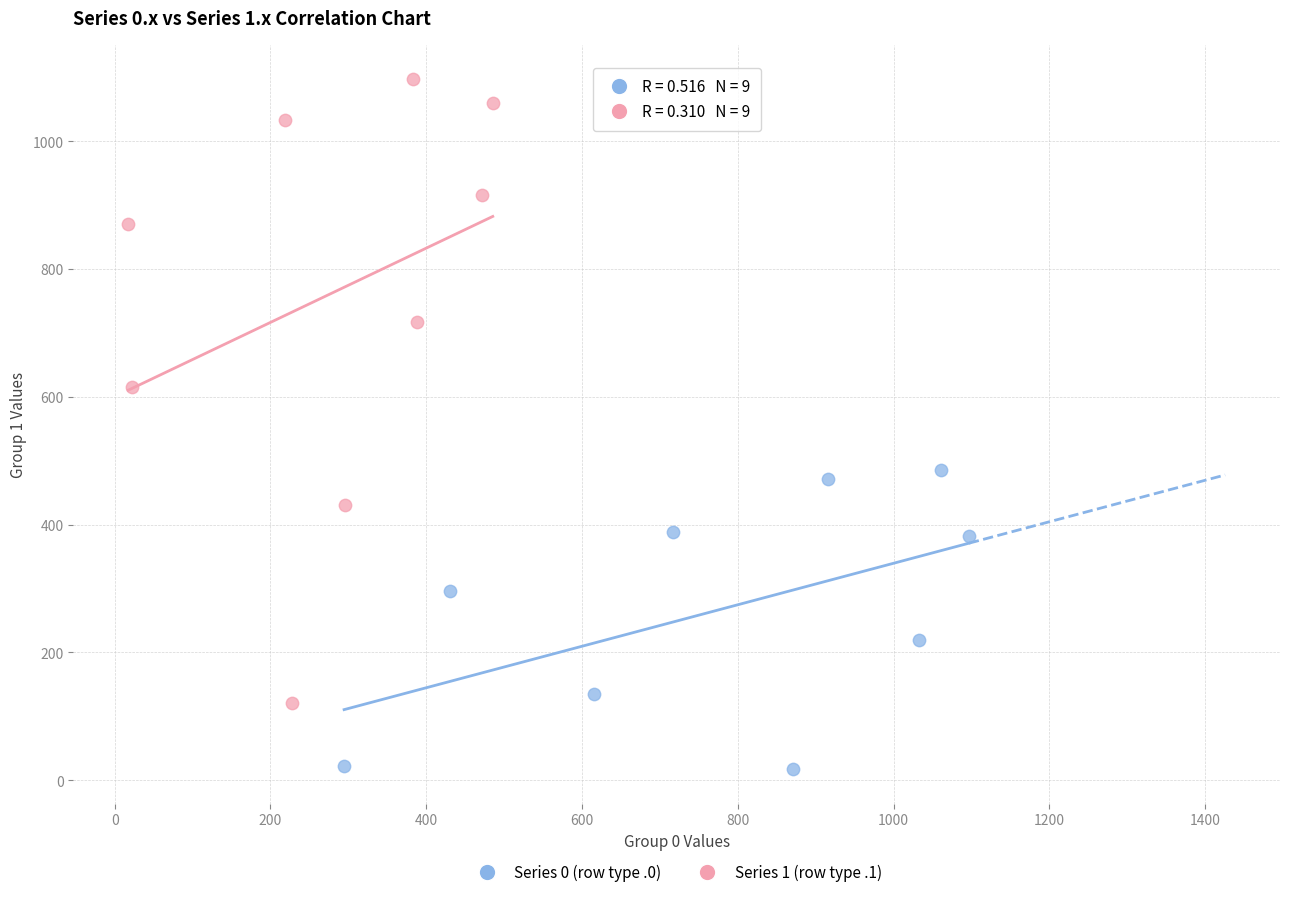

Which series contains the lowest Y value?

Series 0 (row type .0)